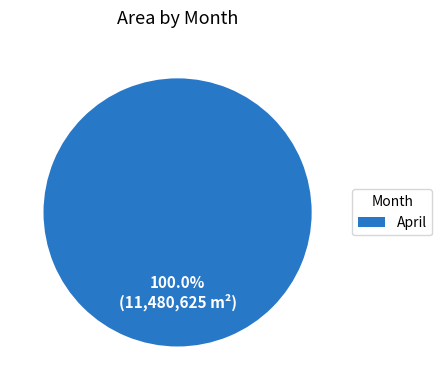

Is April the majority of the pie?

Yes